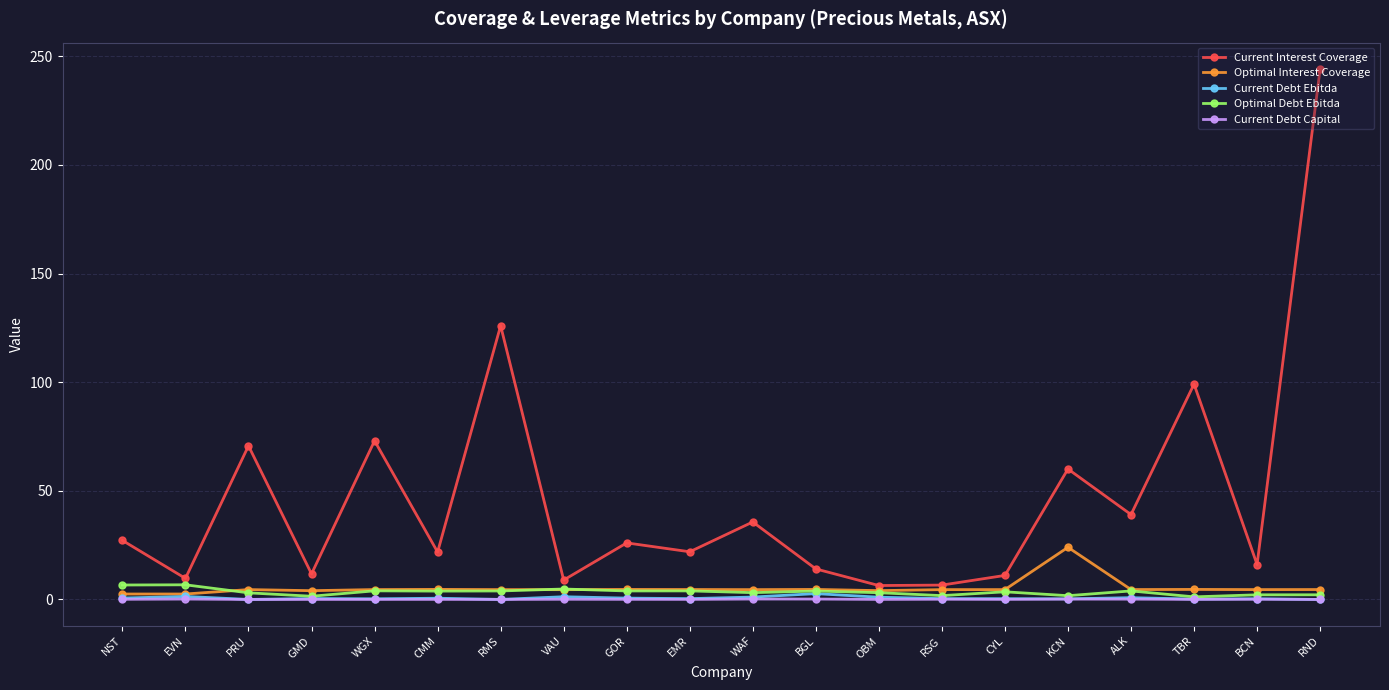

Which series has the largest range (max minus min)?

Current Interest Coverage